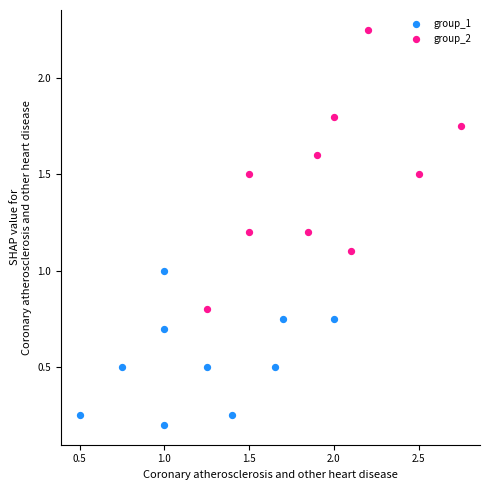

What are all the series names shown in the legend?

group_1, group_2